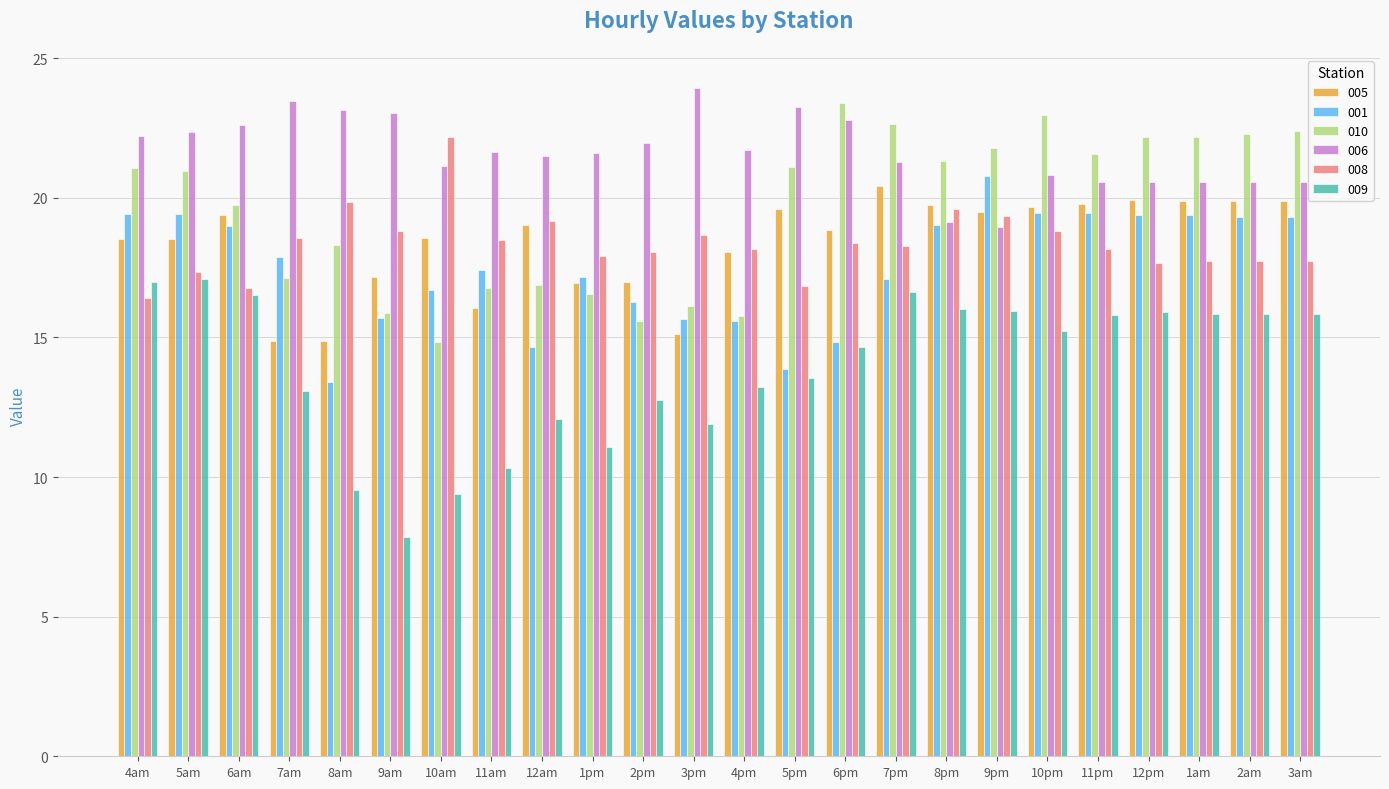

Which label corresponds to the largest value in the chart?

3pm